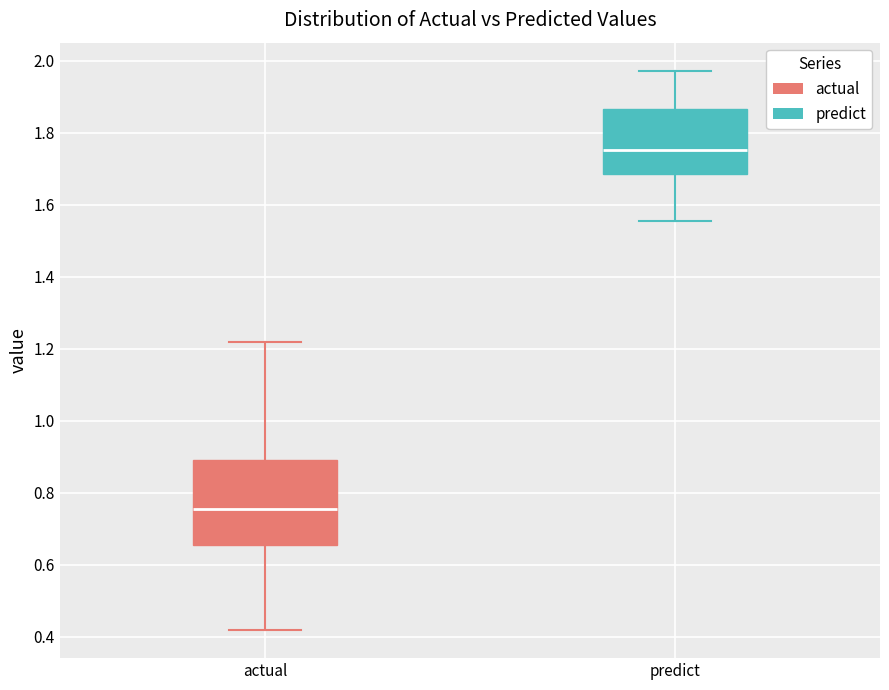

Comparing the boxes themselves (not the whiskers), which one is the tallest?

actual